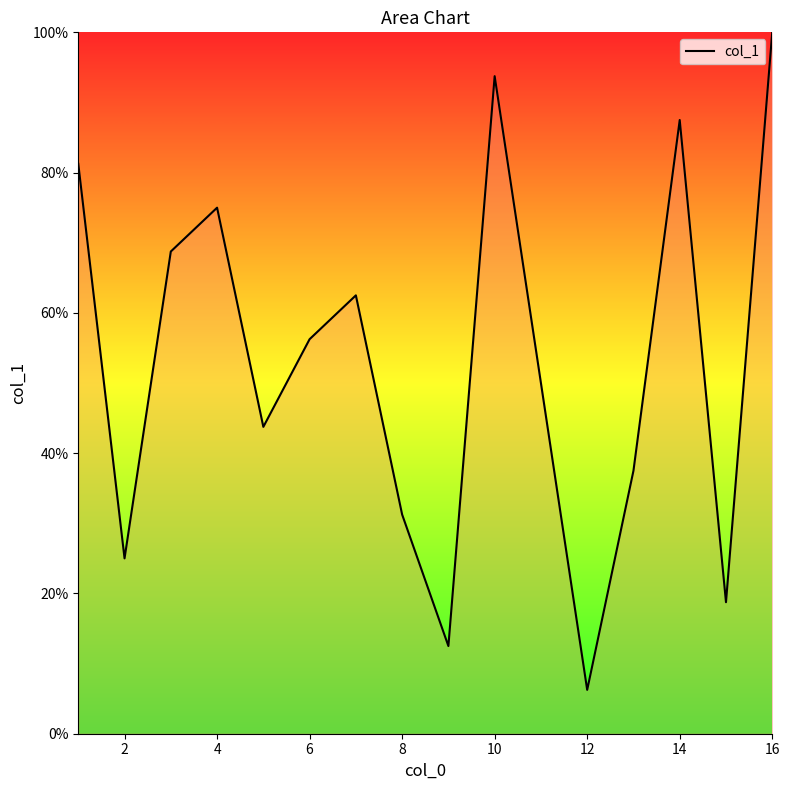

Does the chart have visible grid lines?

No